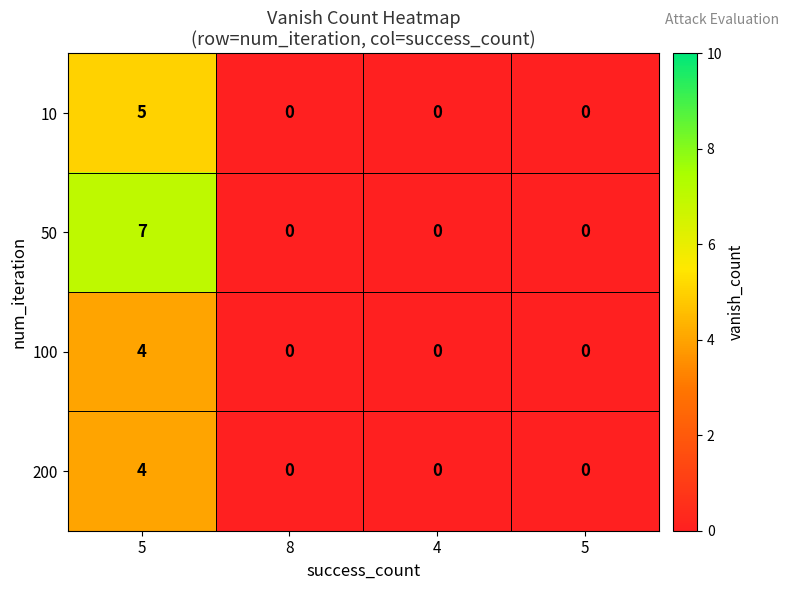

Reading right to left, what are all the values shown in this chart?

10: 5=0	4=0	8=0	5=5
50: 5=0	4=0	8=0	5=7
100: 5=0	4=0	8=0	5=4
200: 5=0	4=0	8=0	5=4